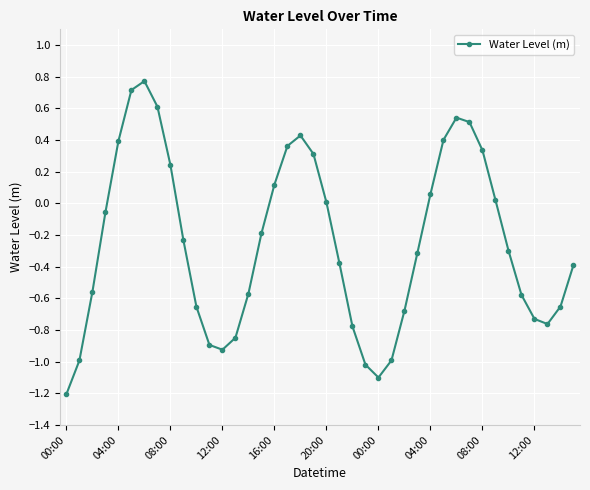

What is the difference between the maximum and minimum values?

2.0